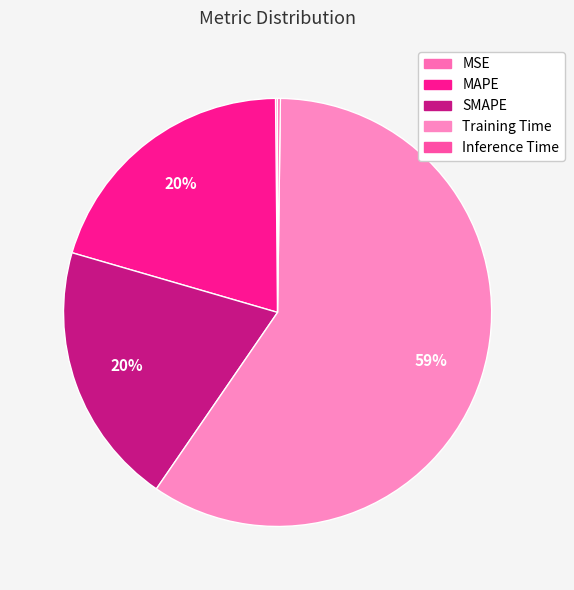

Is MAPE the majority of the pie?

No